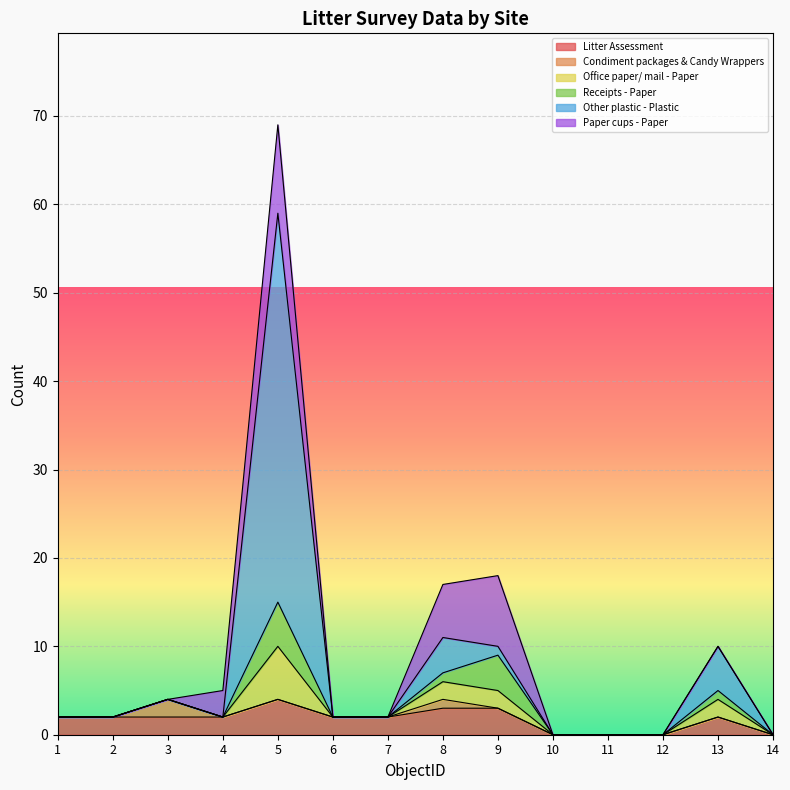

What are all the series names shown in the legend?

Litter Assessment, Condiment packages & Candy Wrappers, Office paper/ mail - Paper, Receipts - Paper, Other plastic - Plastic, Paper cups - Paper